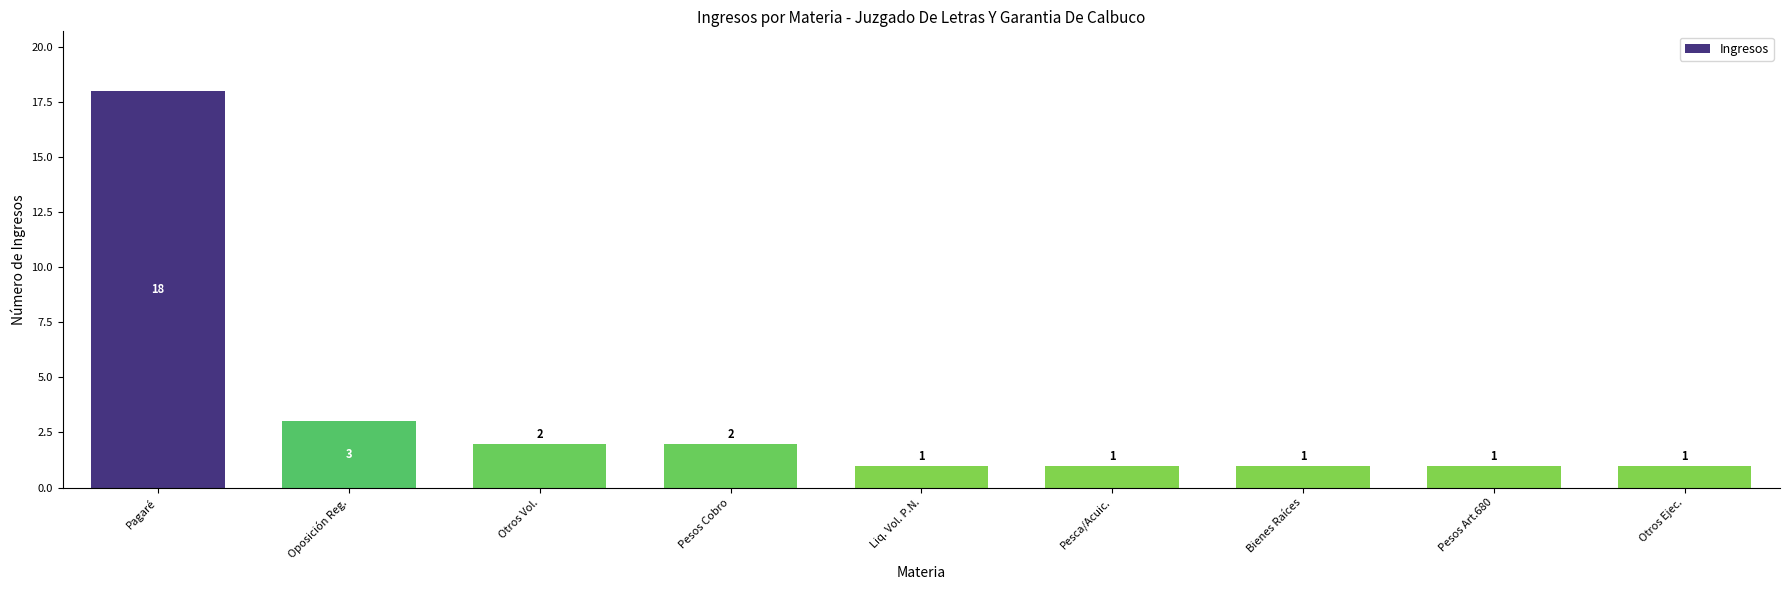

Which label corresponds to the largest value in the chart?

Pagaré